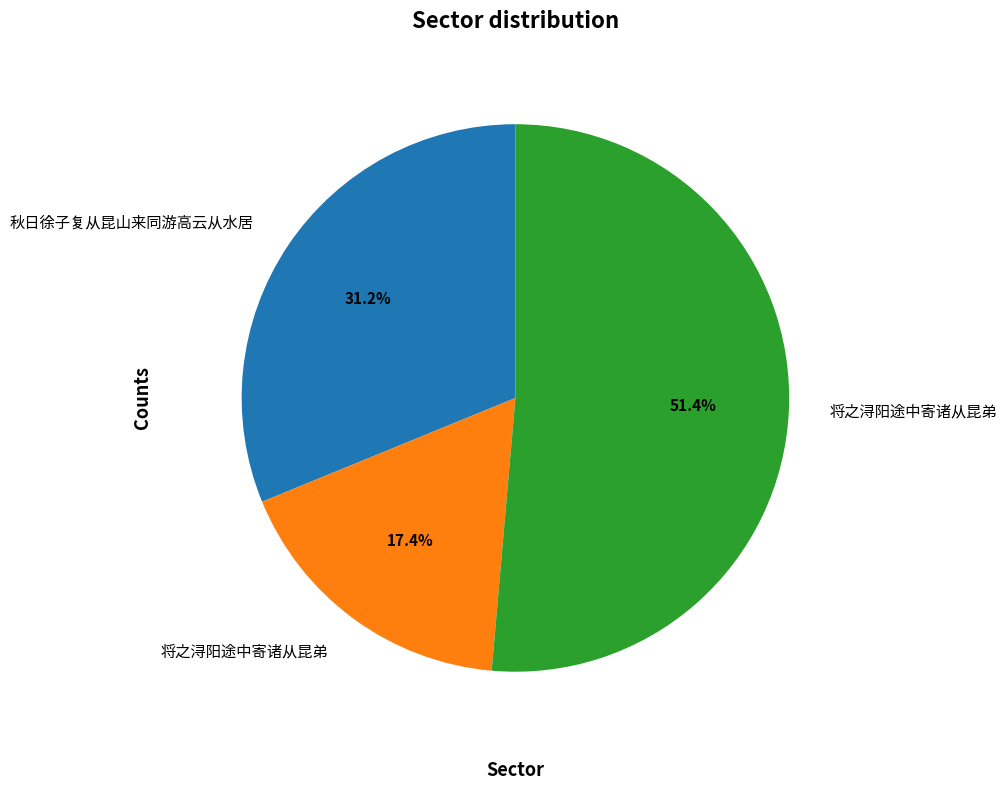

How many segments does this pie chart have?

3